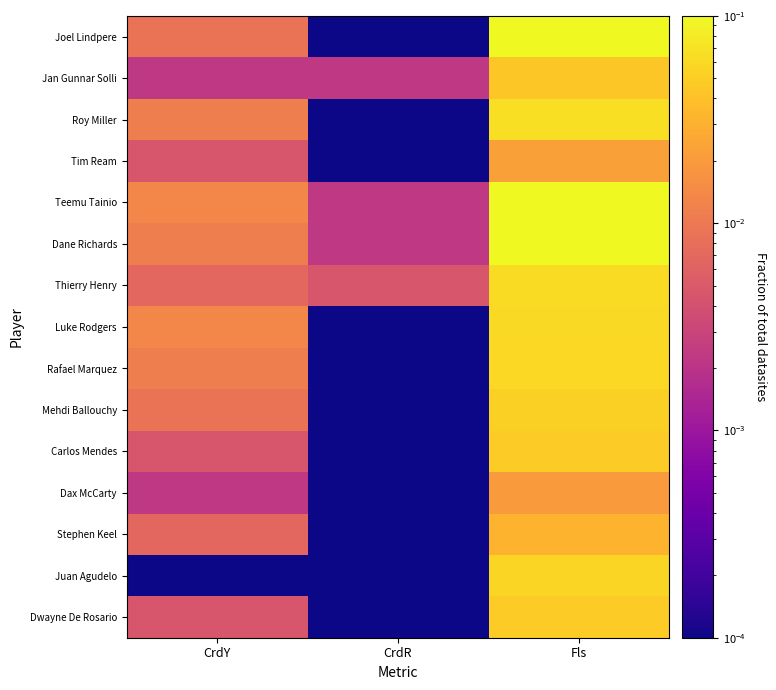

Which category has the lowest value across all series?

CrdR